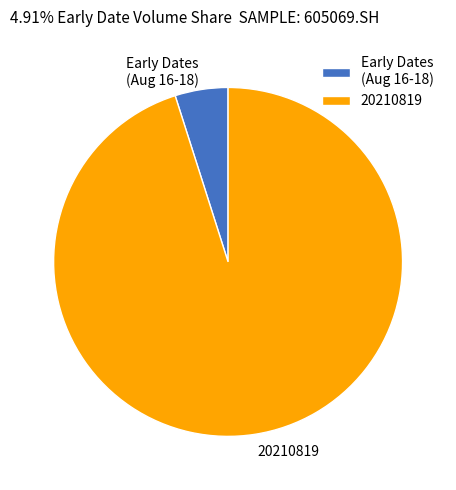

How many segments does this pie chart have?

2